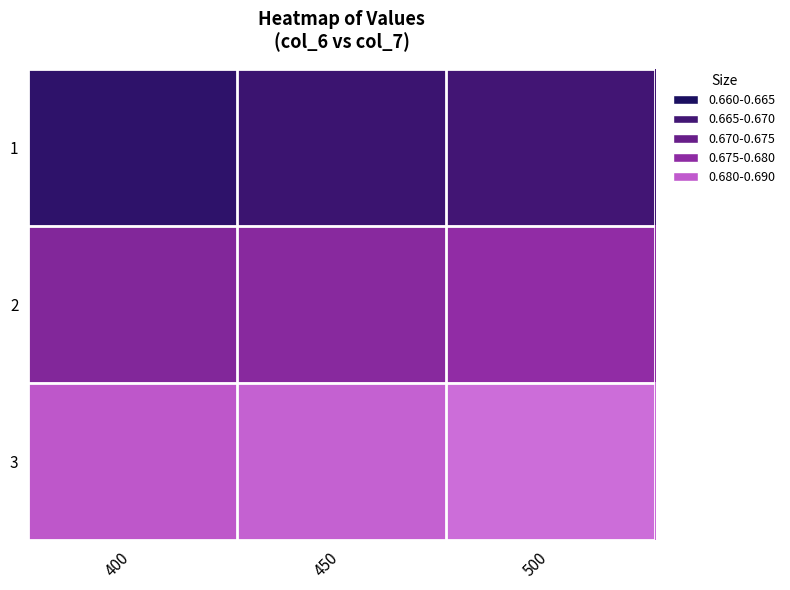

Reading right to left, extract all data points from this chart.

1: 500=0.7	450=0.7	400=0.7
2: 500=0.7	450=0.7	400=0.7
3: 500=0.7	450=0.7	400=0.7